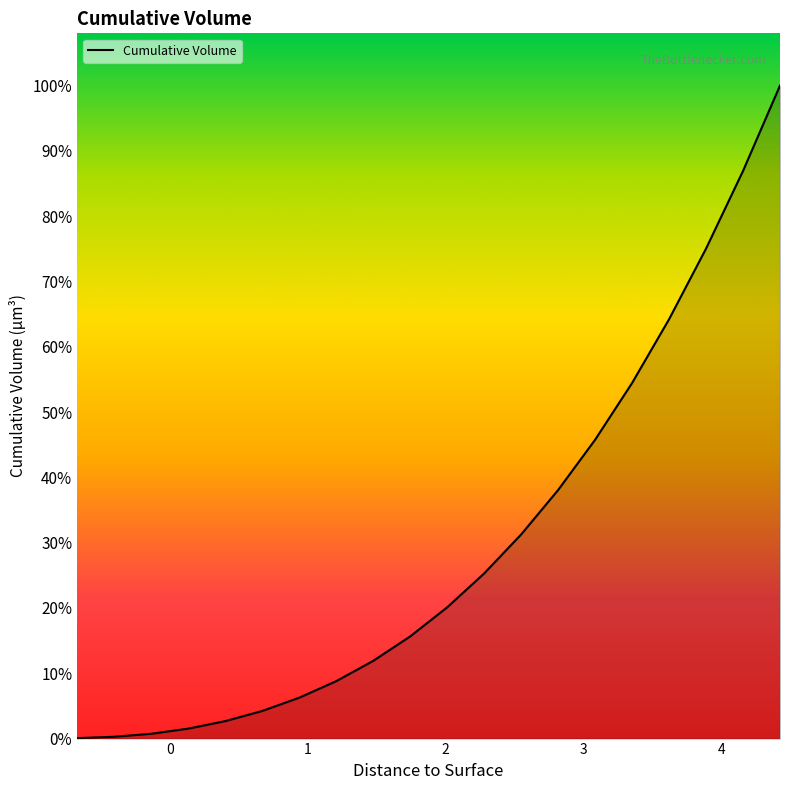

Is this an area chart (filled region under the line)?

Yes